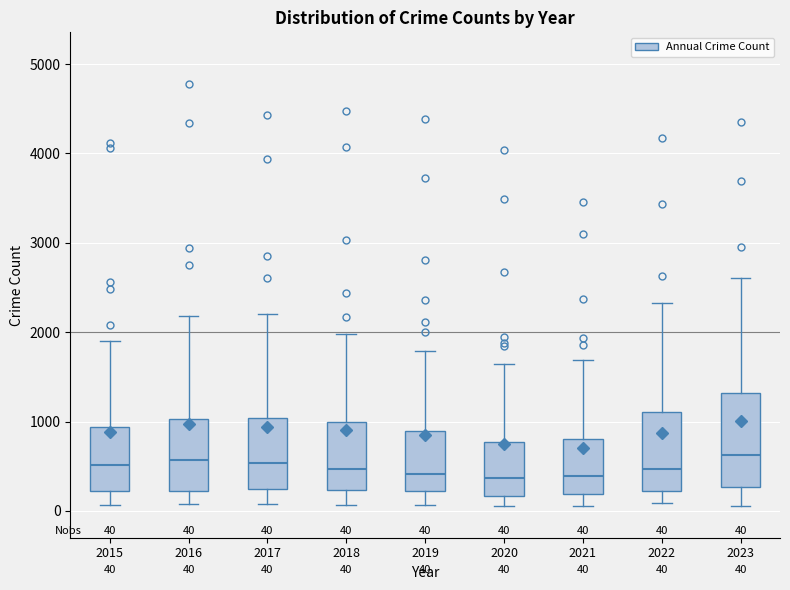

Which box is the tallest, from its lower edge to its upper edge?

2023